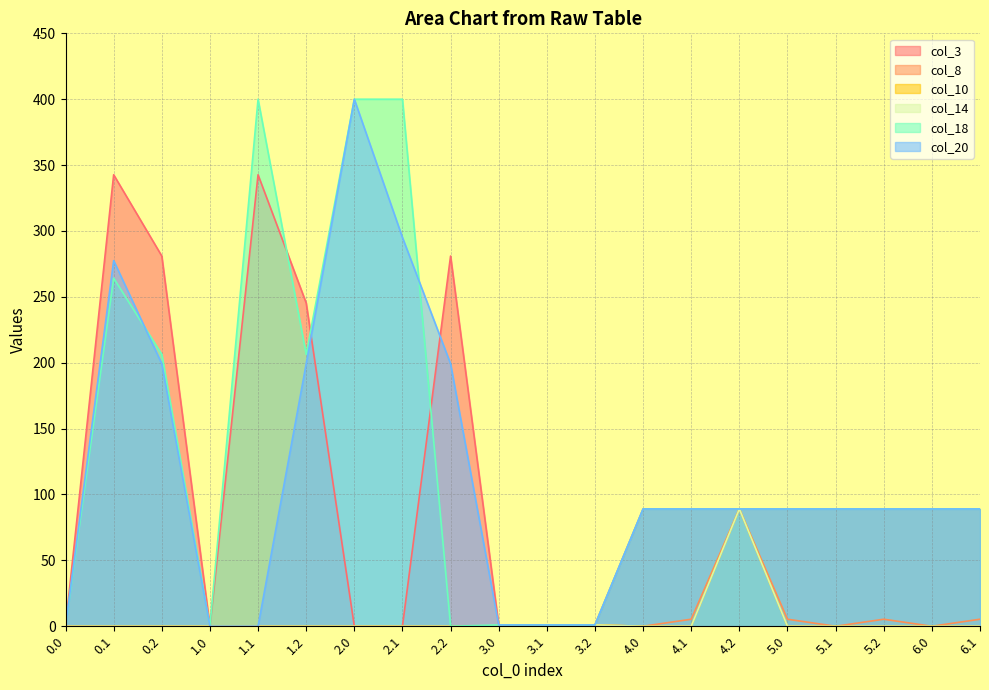

Reading left to right, what are all the values shown in this chart?

col_3: 0.0	342.7	281.0	0.0	342.7	245.3	0.0	0.0	281.0	1.0	1.0	1.0	89.0	89.0	89.0	89.0	89.0	89.0	89.0	89.0
col_8: 0.0	0.0	0.0	0.0	0.0	0.0	0.0	0.0	0.0	0.0	1.0	1.0	0.0	5.3	89.0	5.3	0.0	5.3	0.0	5.3
col_10: 0.0	0.0	0.0	0.0	0.0	0.0	0.0	0.0	0.0	0.0	0.0	1.0	0.0	0.0	89.0	0.0	0.0	0.0	0.0	0.0
col_14: 0.0	0.0	0.0	0.0	0.0	0.0	0.0	0.0	0.0	0.0	0.0	1.0	0.0	0.0	89.0	0.0	0.0	0.0	0.0	0.0
col_18: 0.0	264.2	206.3	0.0	400.0	206.3	400.0	400.0	0.0	1.0	1.0	1.0	89.0	89.0	89.0	89.0	89.0	89.0	89.0	89.0
col_20: 0.0	277.5	199.2	0.0	0.0	199.2	400.0	295.1	199.2	1.0	1.0	1.0	89.0	89.0	89.0	89.0	89.0	89.0	89.0	89.0